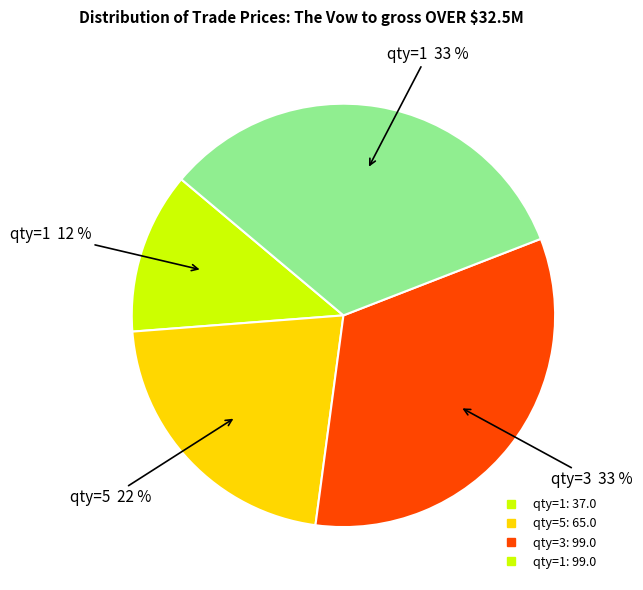

Does any single category account for the majority?

No